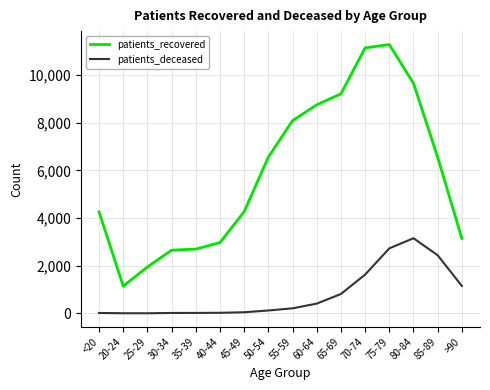

At which label does patients_recovered first exceed 6548?

50-54